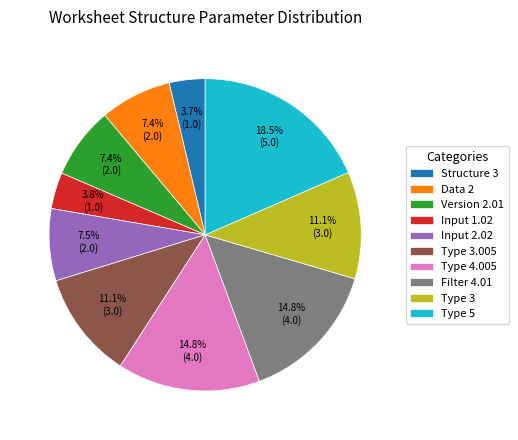

What is the ratio of the value at Input 2.02 to the value at Version 2.01?

1.0